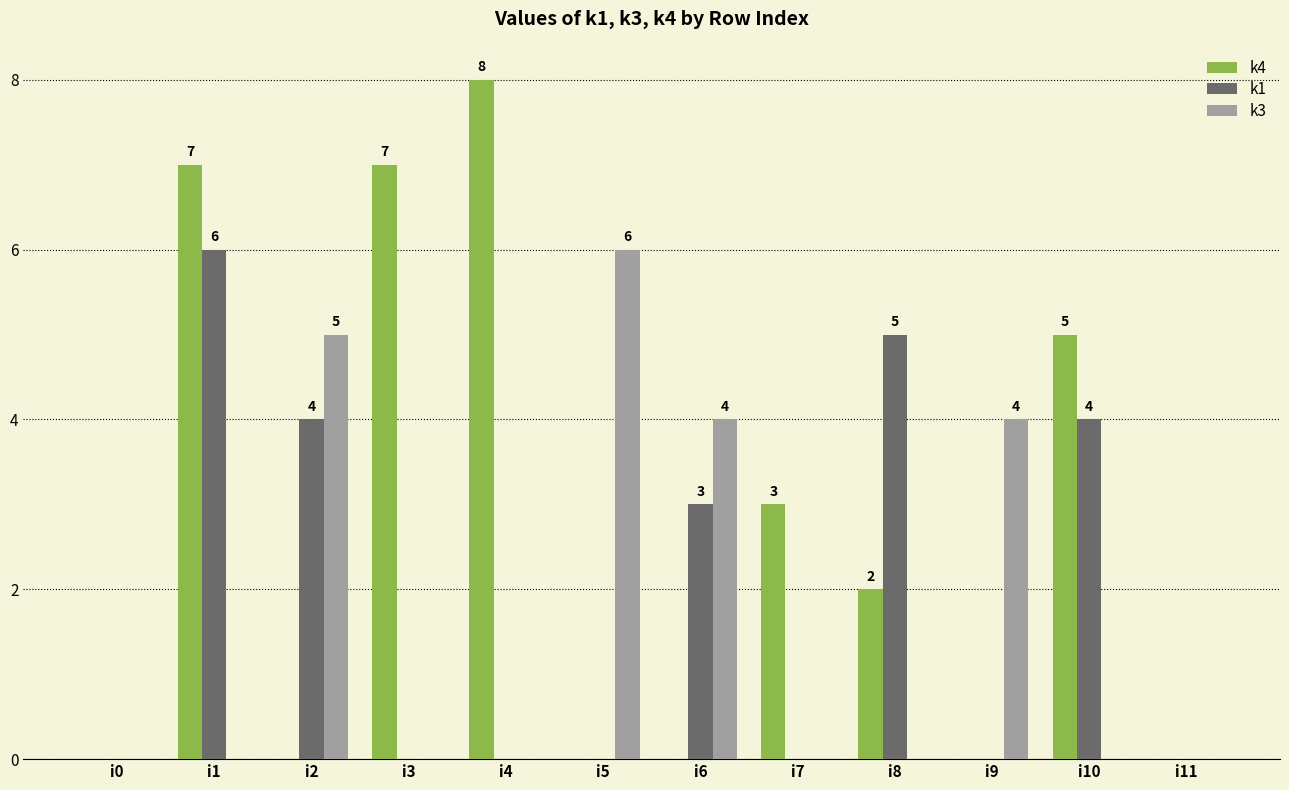

Which series has the widest spread of values?

k4